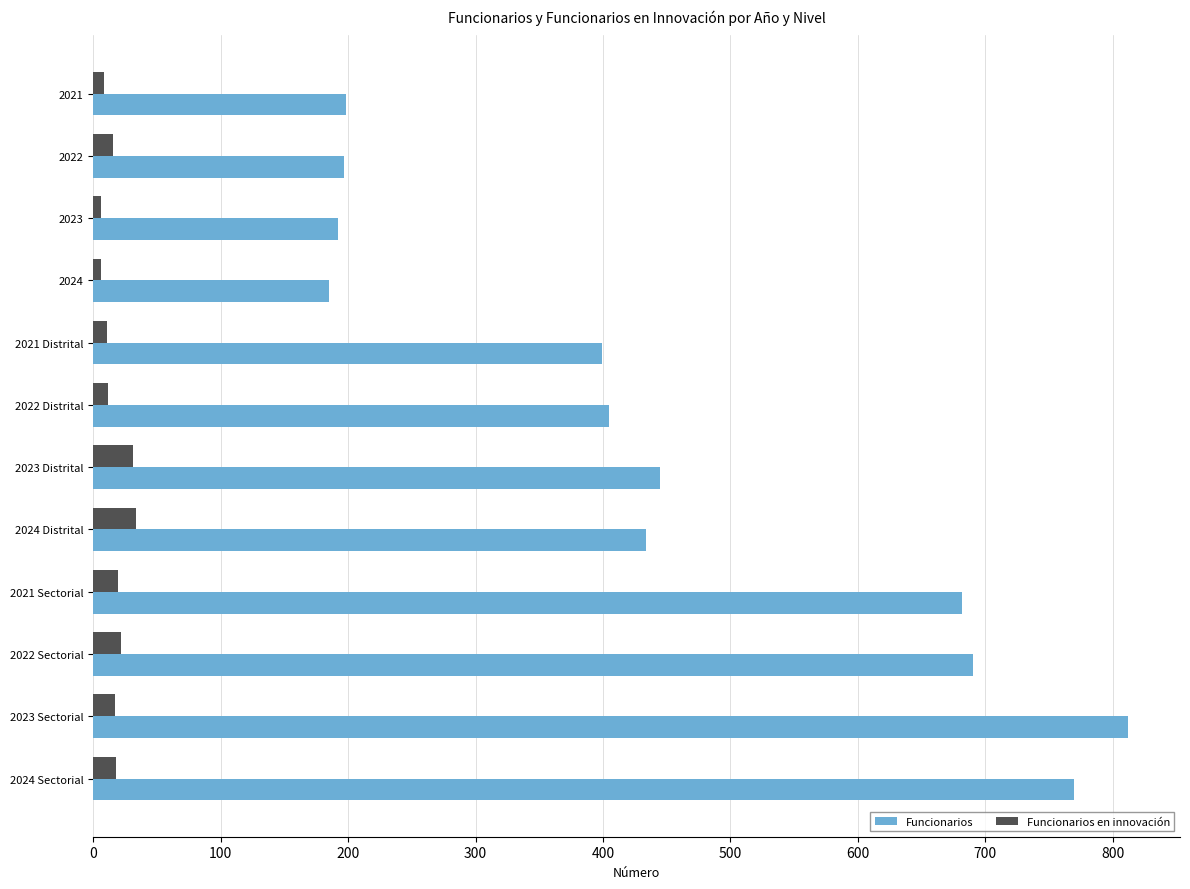

Which series has the largest total across all categories?

Funcionarios